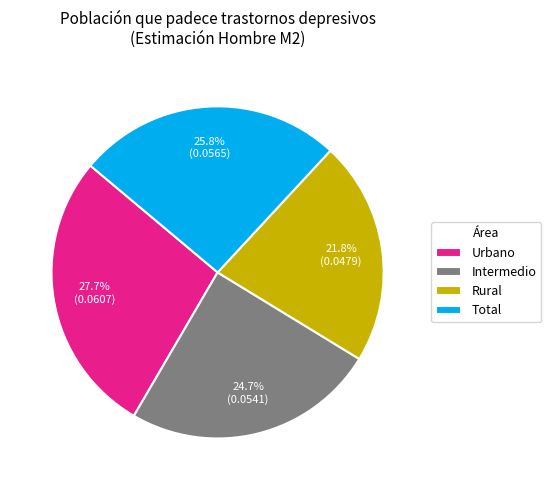

The Rural slice represents 22% of the pie. True or false?

True